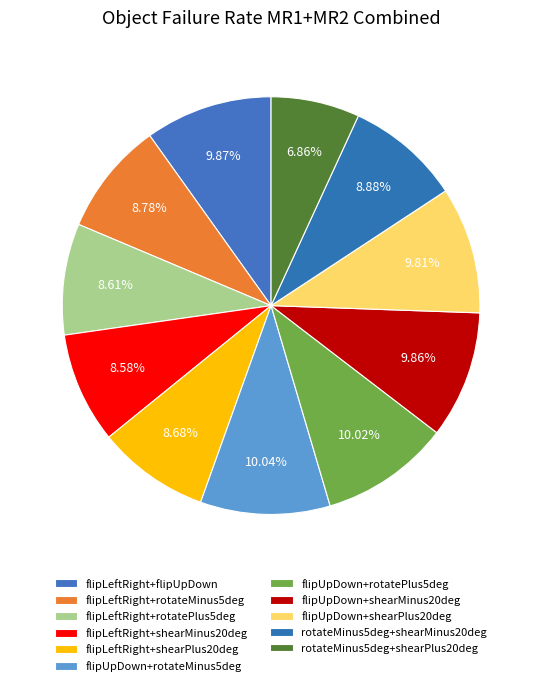

To the nearest percent, what percentage of the pie is flipLeftRight+rotateMinus5deg?

9%